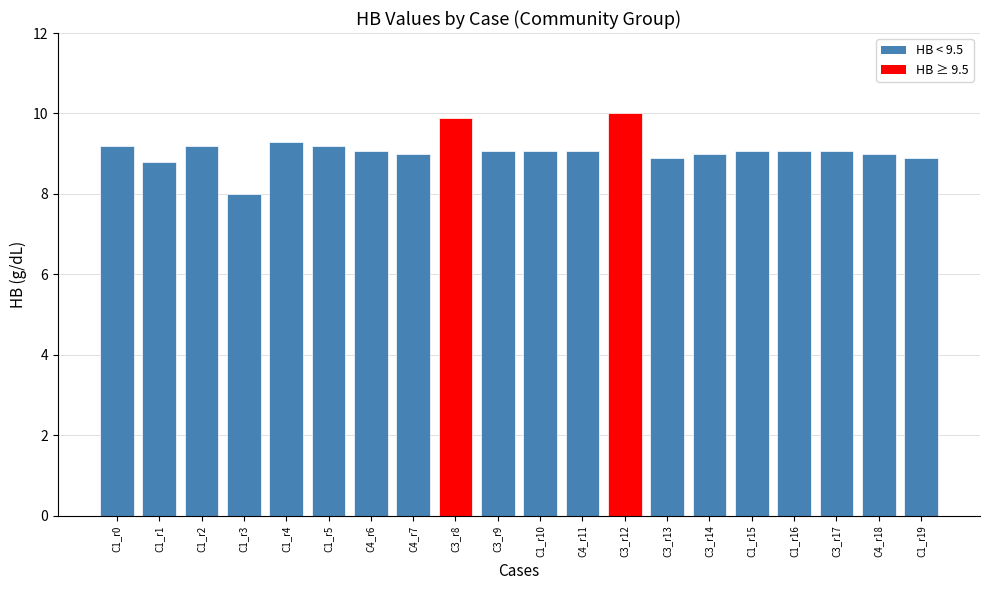

Which has a higher value, C3_r13 or C1_r3?

C3_r13